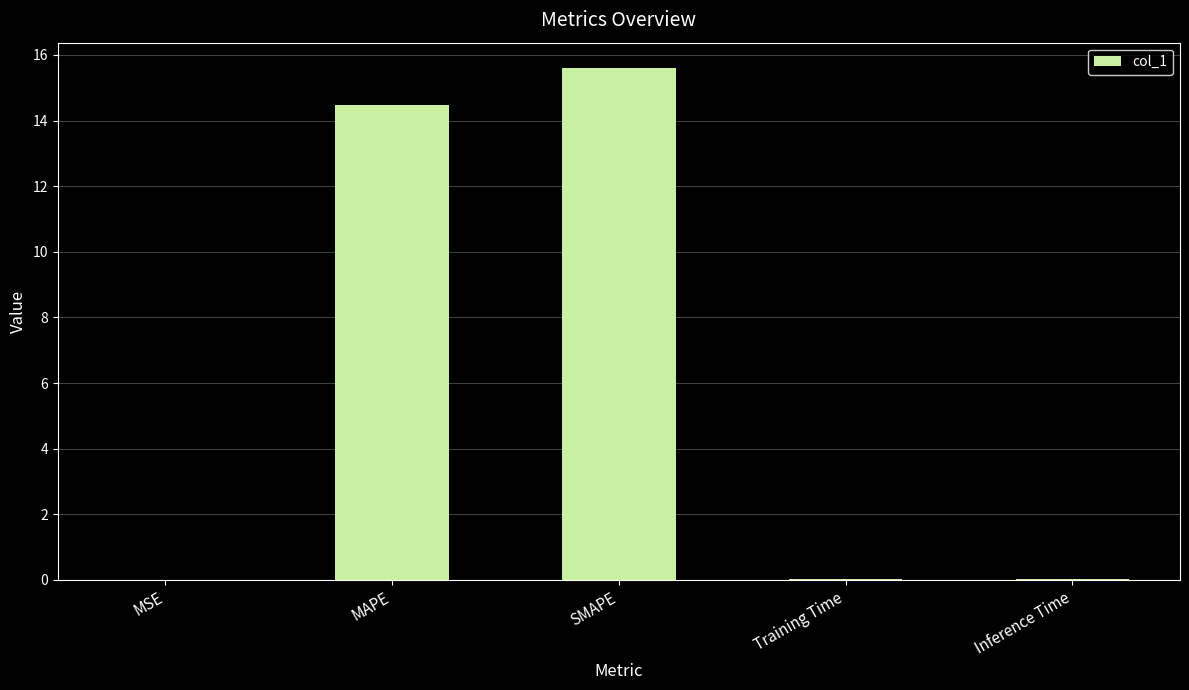

Which has a higher value, SMAPE or Inference Time?

SMAPE